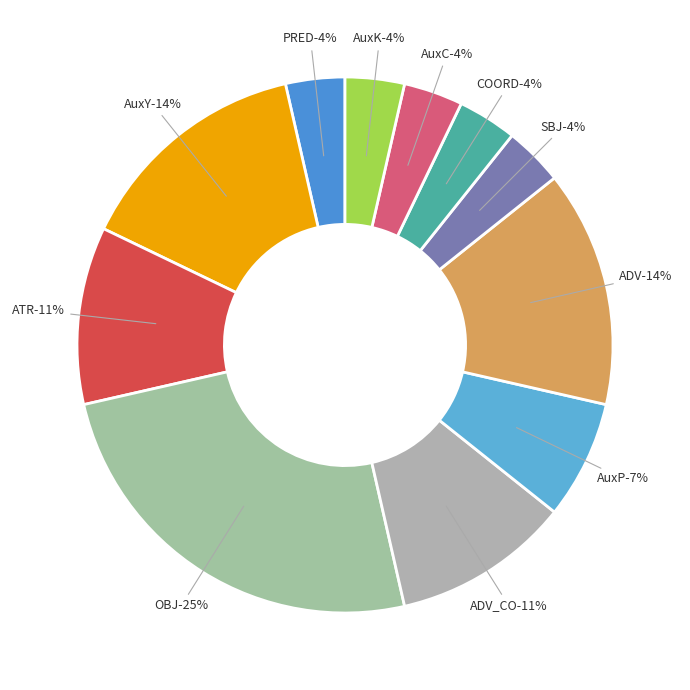

How many slices are in this pie chart?

11